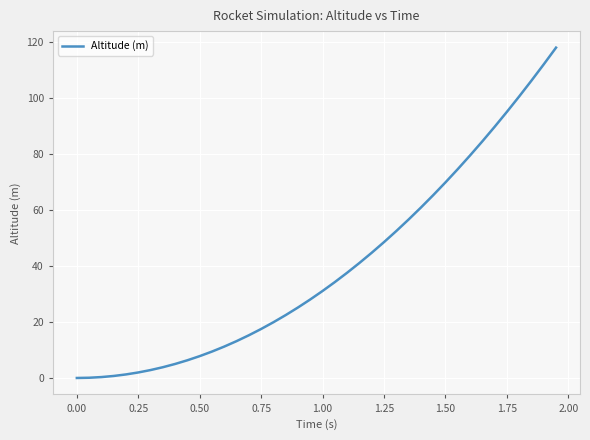

What is the greatest value displayed?

118.1